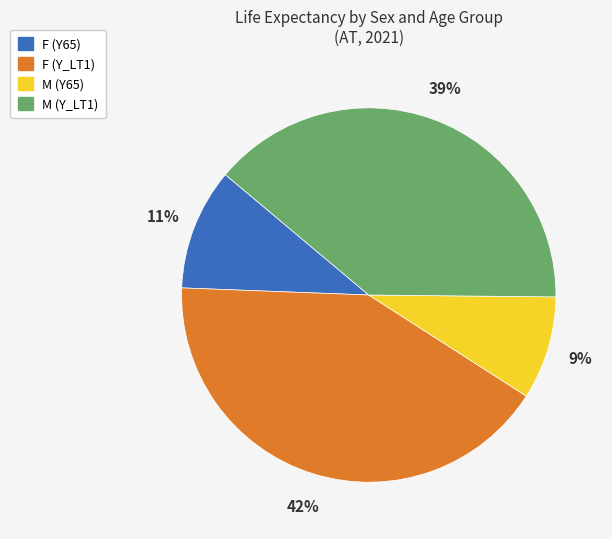

Combined, do F (Y65) and M (Y65) account for over 50%?

No